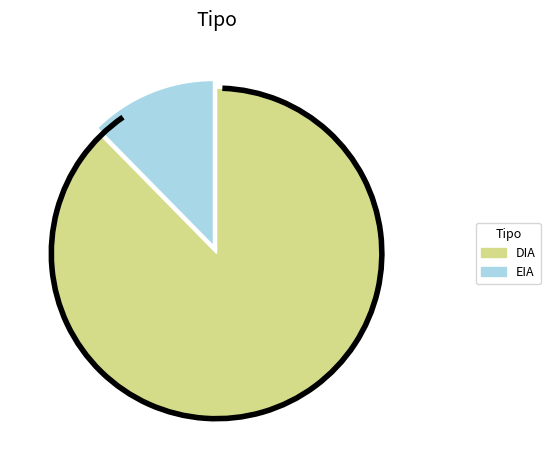

True or false: EIA accounts for 26% of the total.

False